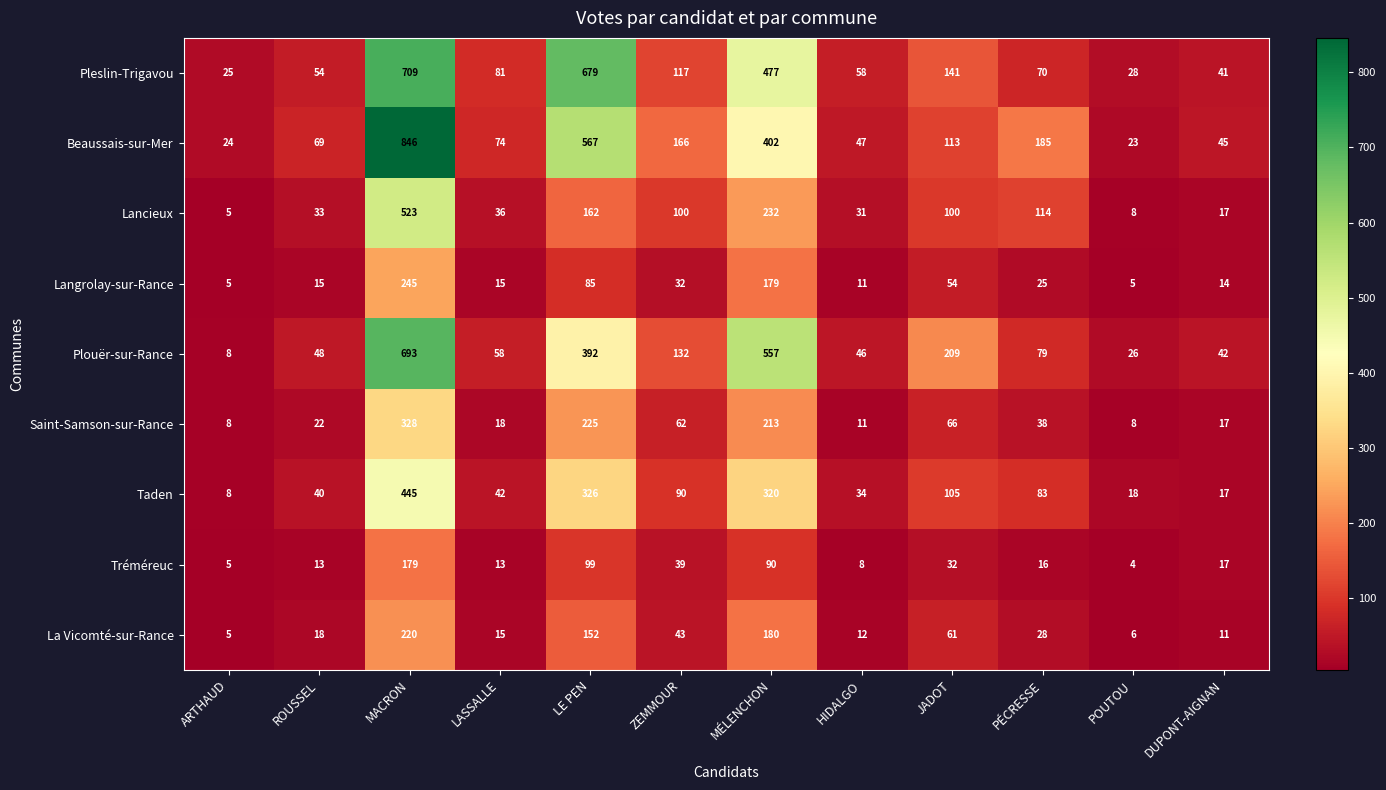

Which series has the widest spread of values?

Beaussais-sur-Mer